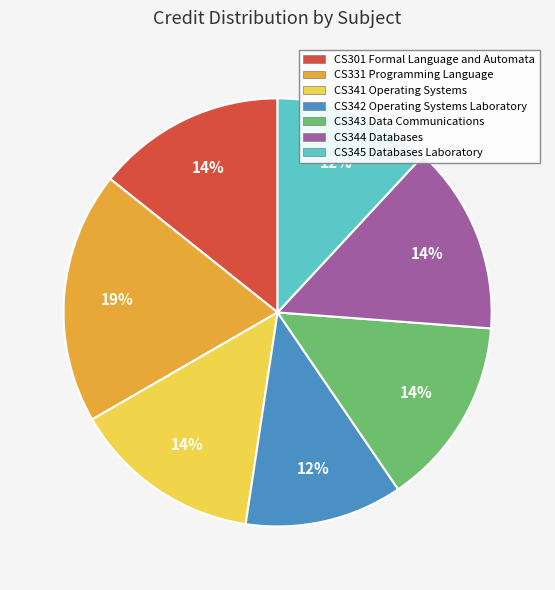

Does CS343 Data Communications account for over 50% of the chart?

No